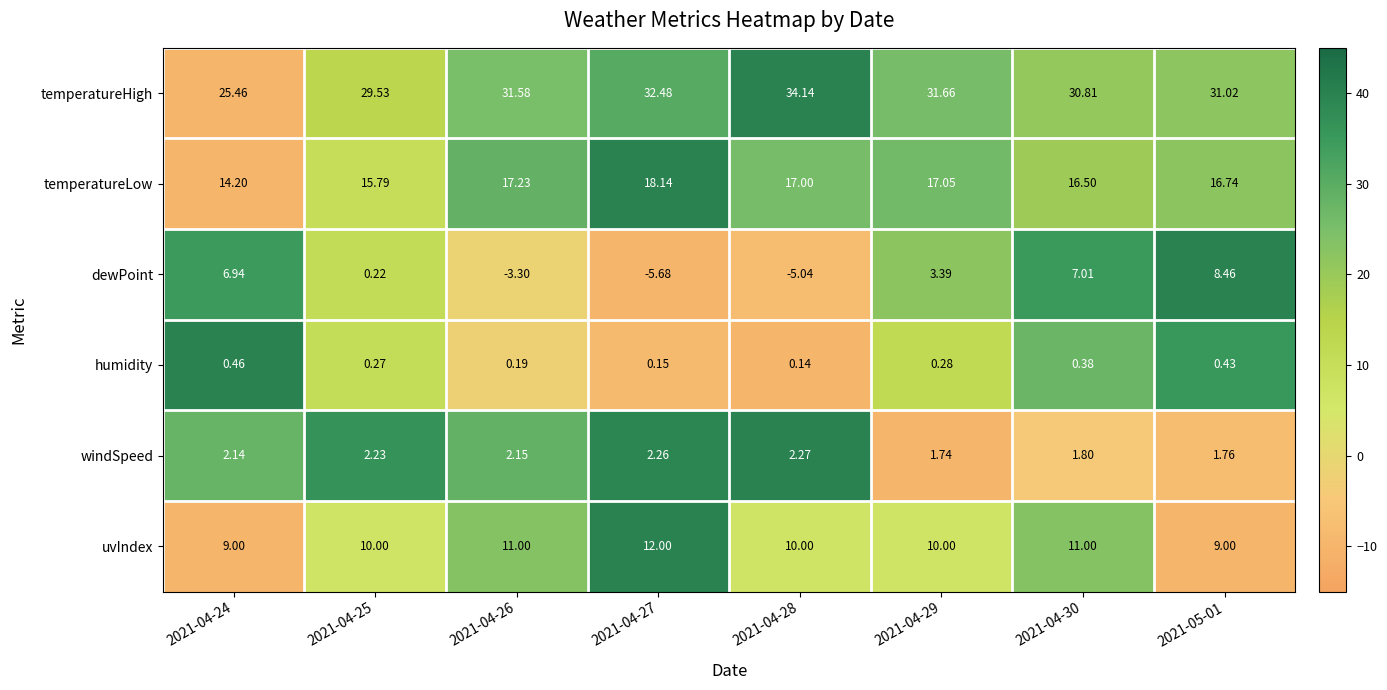

Rank the series by their maximum value, from lowest to highest.

humidity, windSpeed, dewPoint, uvIndex, temperatureLow, temperatureHigh